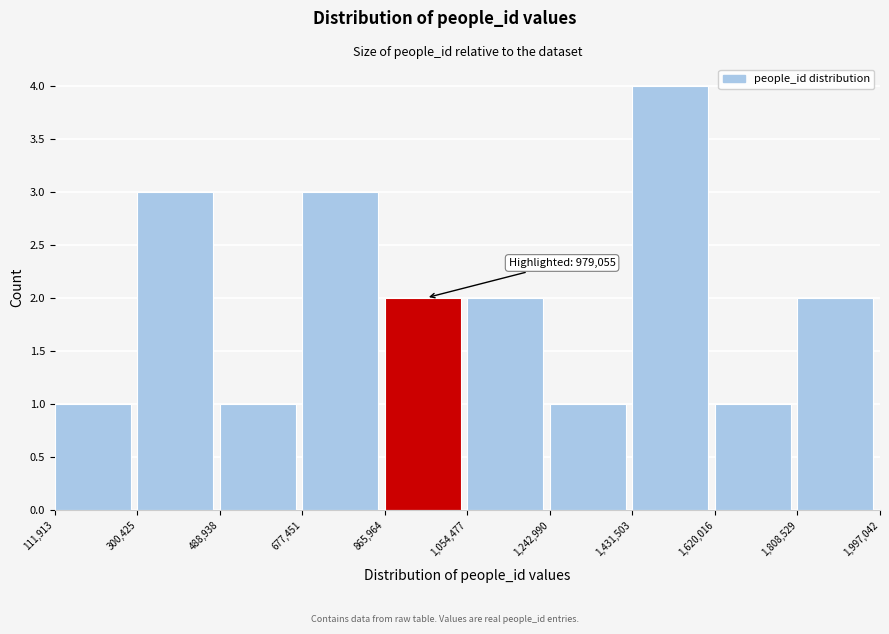

Which range on the x-axis has the tallest bar?

1,431,503 to 1,620,016